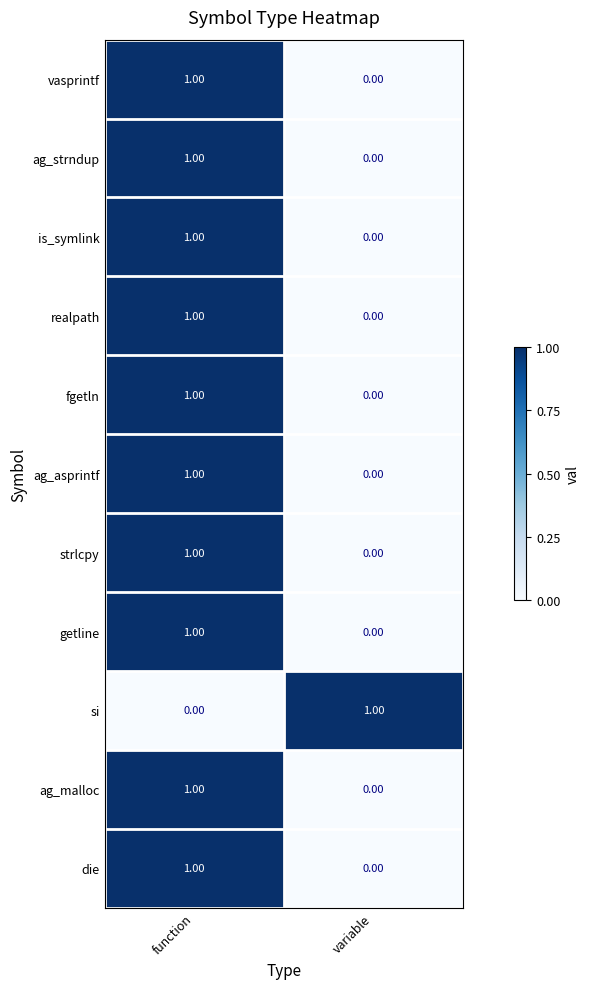

List the labels in order of si value, smallest first.

function, variable